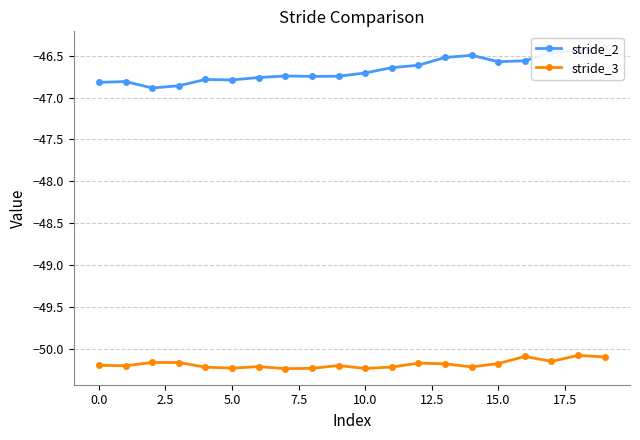

True or false: stride_2 and stride_3 intersect in this chart.

False